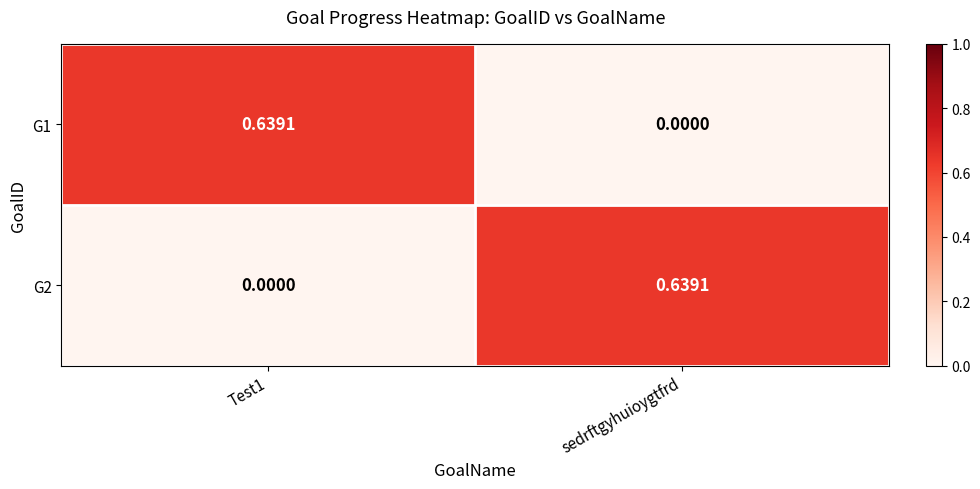

Which category has the lowest value in the G1 series?

sedrftgyhuioygtfrd